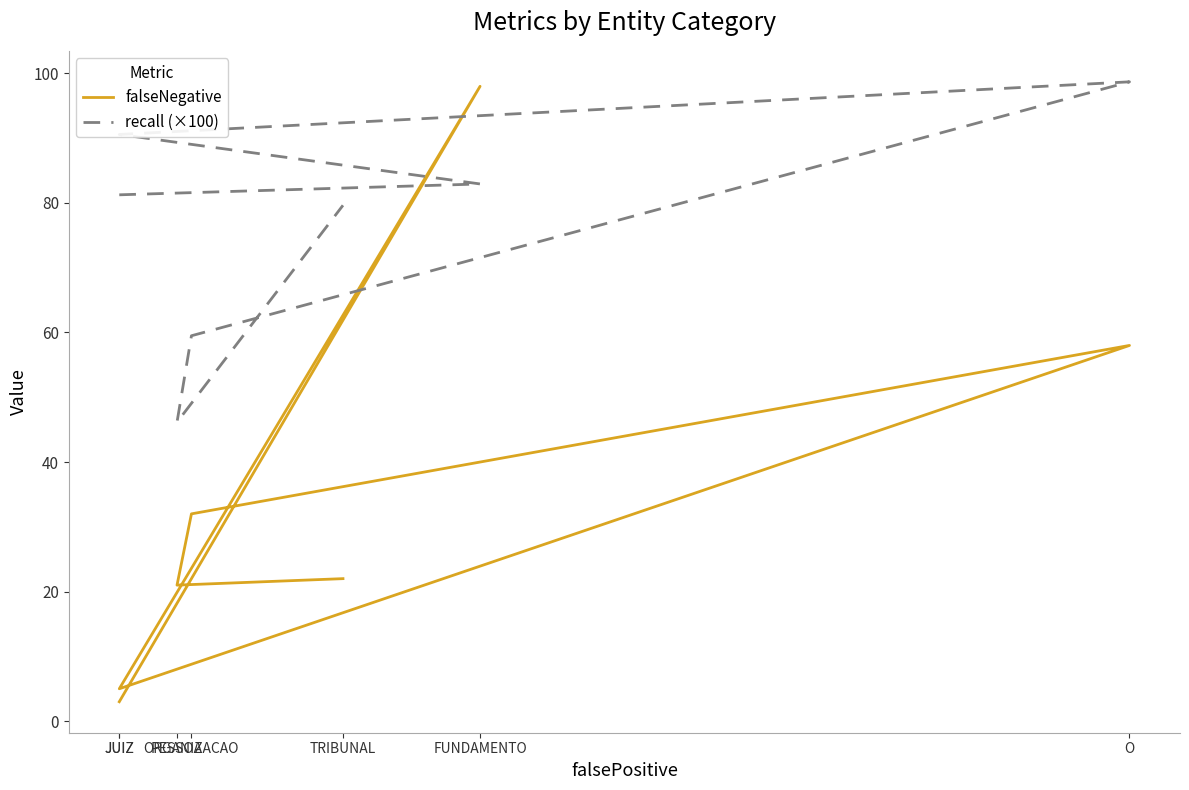

Where is falseNegative nearest to the value 50?

O